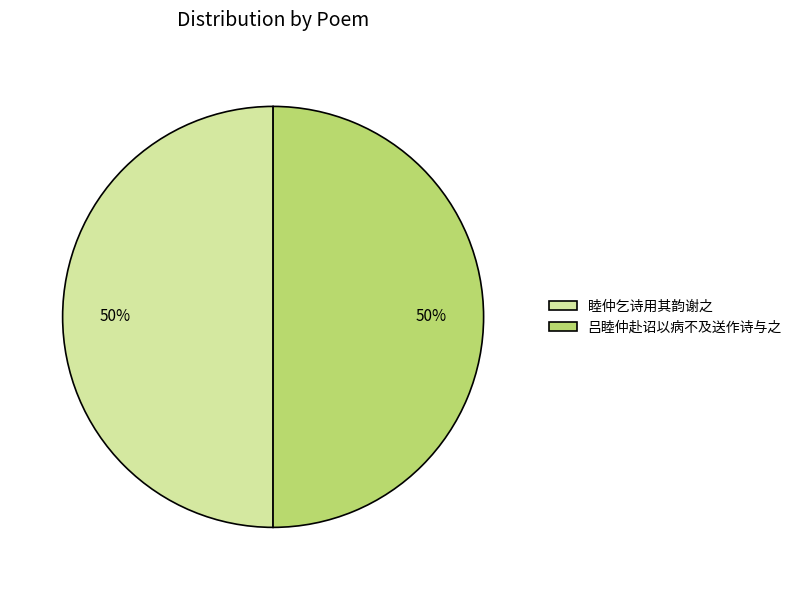

To the nearest percent, what is the average slice percentage?

50%